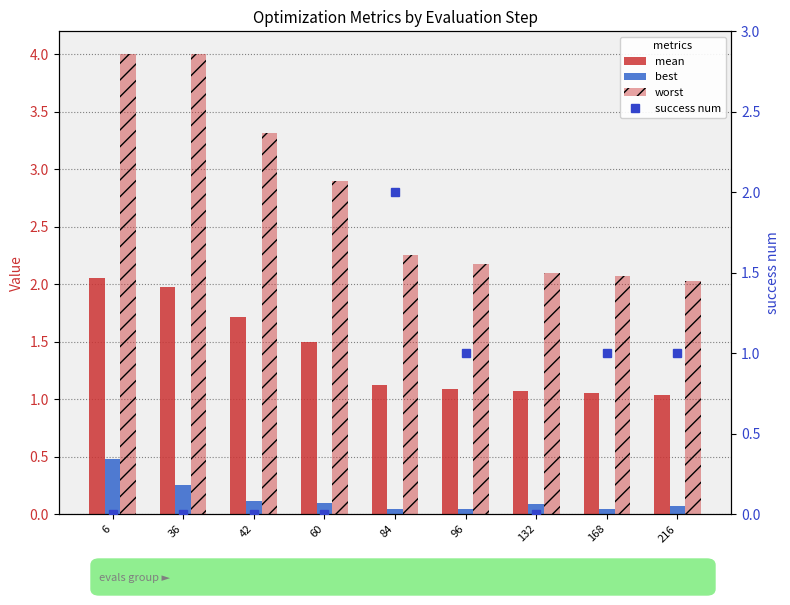

How many categories are shown in the chart?

9